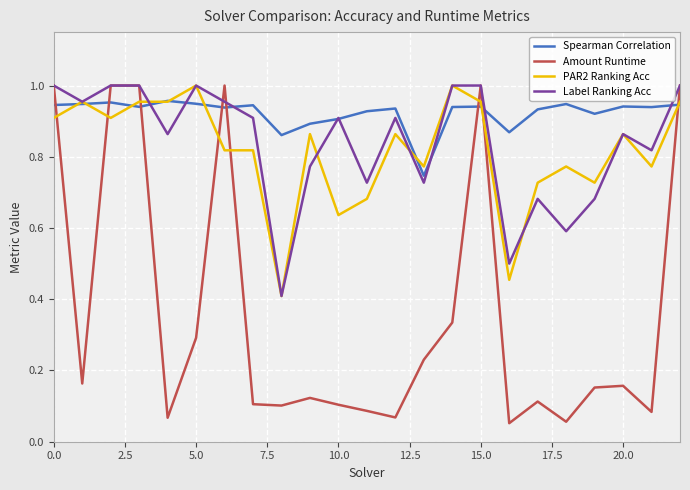

How many lines are shown in the chart?

4